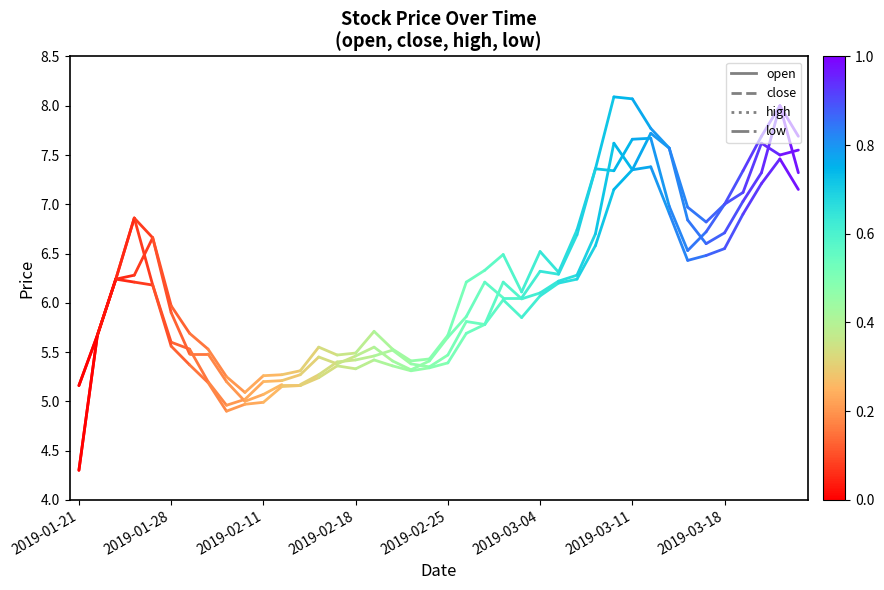

Which category has the lowest value in the close series?

2019-01-21